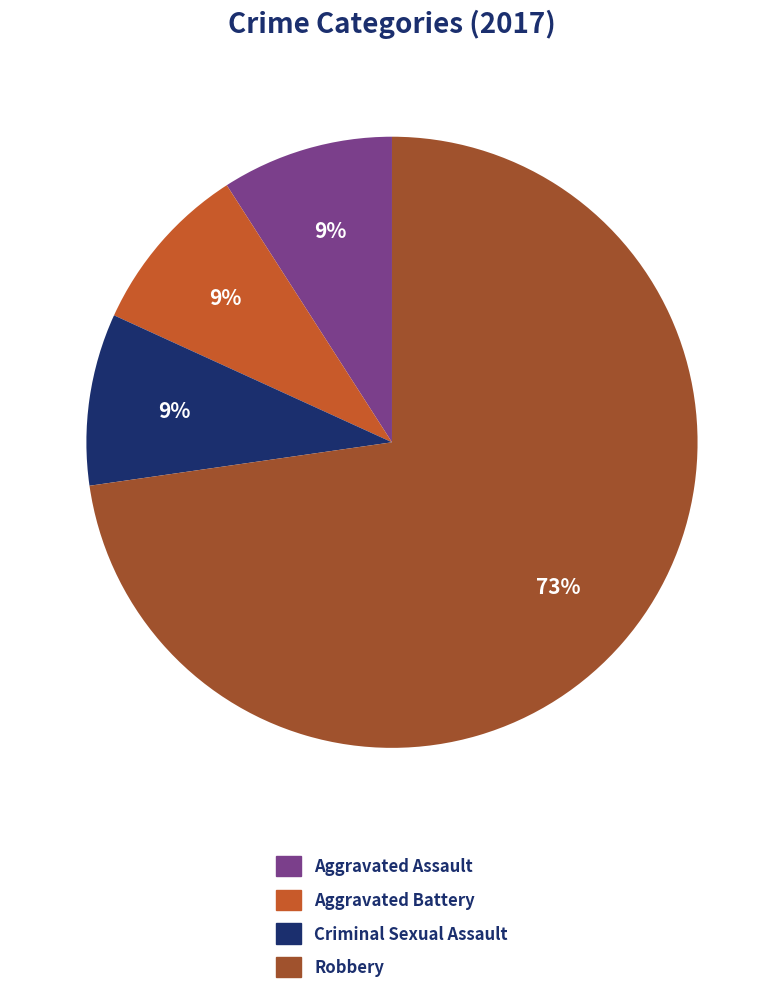

Is Aggravated Assault the majority of the pie?

No